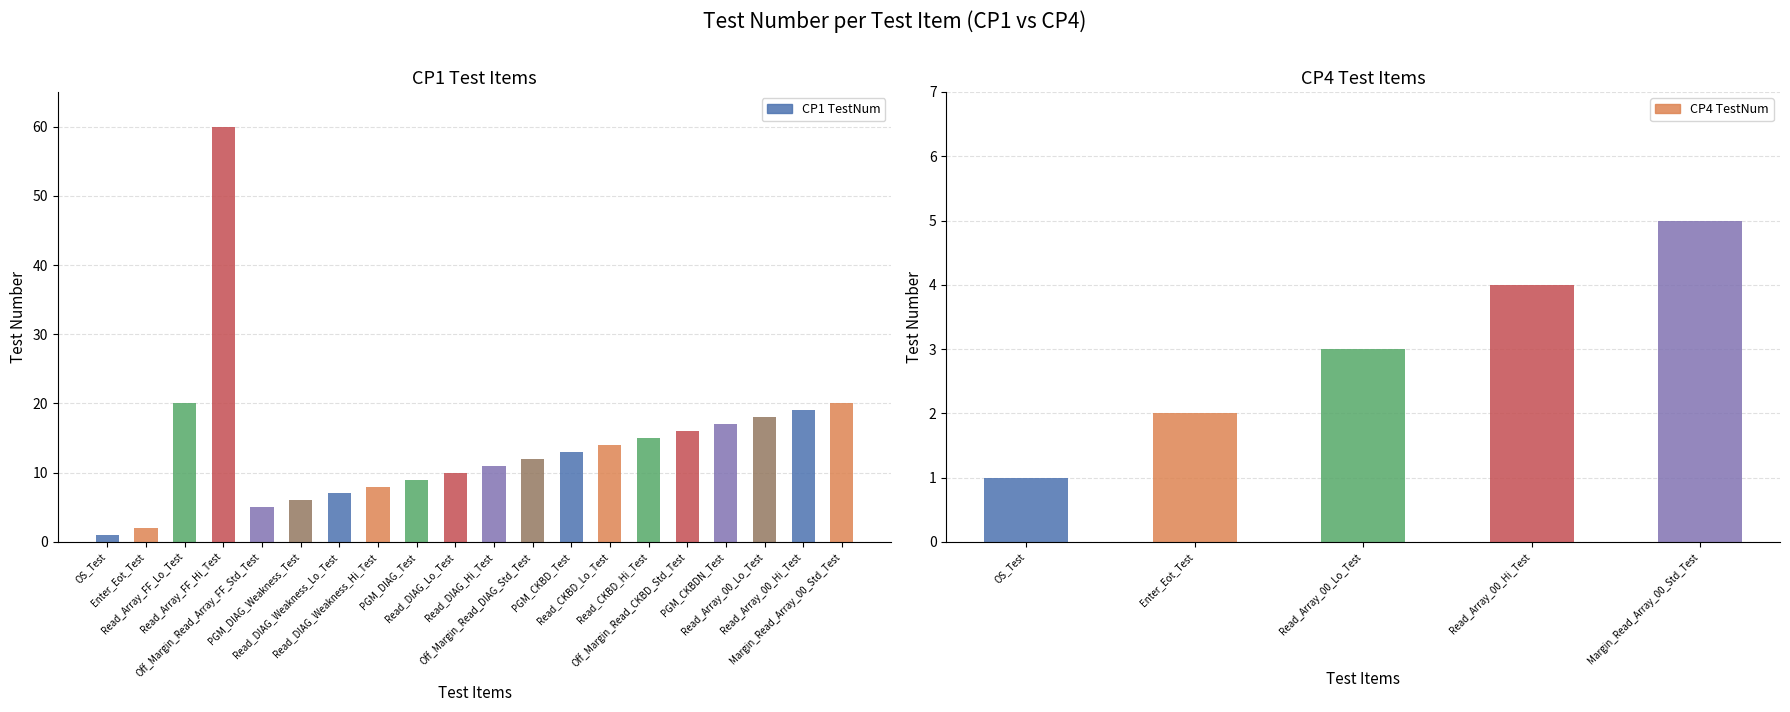

Reading left to right, extract all data points from this chart.

OS_Test=1	Enter_Eot_Test=2	Read_Array_FF_Lo_Test=20	Read_Array_FF_Hi_Test=60	Off_Margin_Read_Array_FF_Std_Test=5	PGM_DIAG_Weakness_Test=6	Read_DIAG_Weakness_Lo_Test=7	Read_DIAG_Weakness_Hi_Test=8	PGM_DIAG_Test=9	Read_DIAG_Lo_Test=10	Read_DIAG_Hi_Test=11	Off_Margin_Read_DIAG_Std_Test=12	PGM_CKBD_Test=13	Read_CKBD_Lo_Test=14	Read_CKBD_Hi_Test=15	Off_Margin_Read_CKBD_Std_Test=16	PGM_CKBDN_Test=17	Read_Array_00_Lo_Test=18	Read_Array_00_Hi_Test=19	Margin_Read_Array_00_Std_Test=20